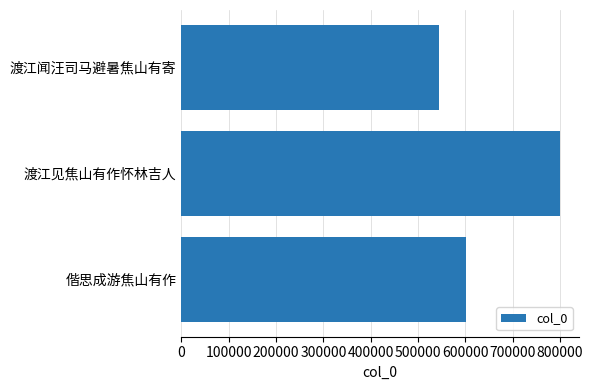

Reading bottom to top, transcribe all the data shown in this chart.

偕思成游焦山有作=602427	渡江见焦山有作怀林吉人=799752	渡江闻汪司马避暑焦山有寄=544713